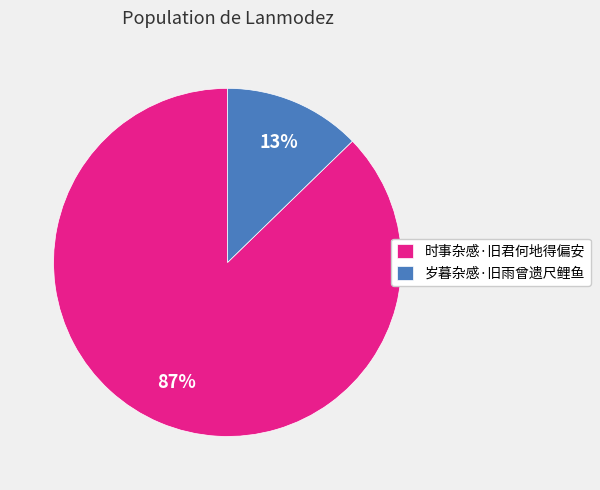

Does any single category account for the majority?

Yes